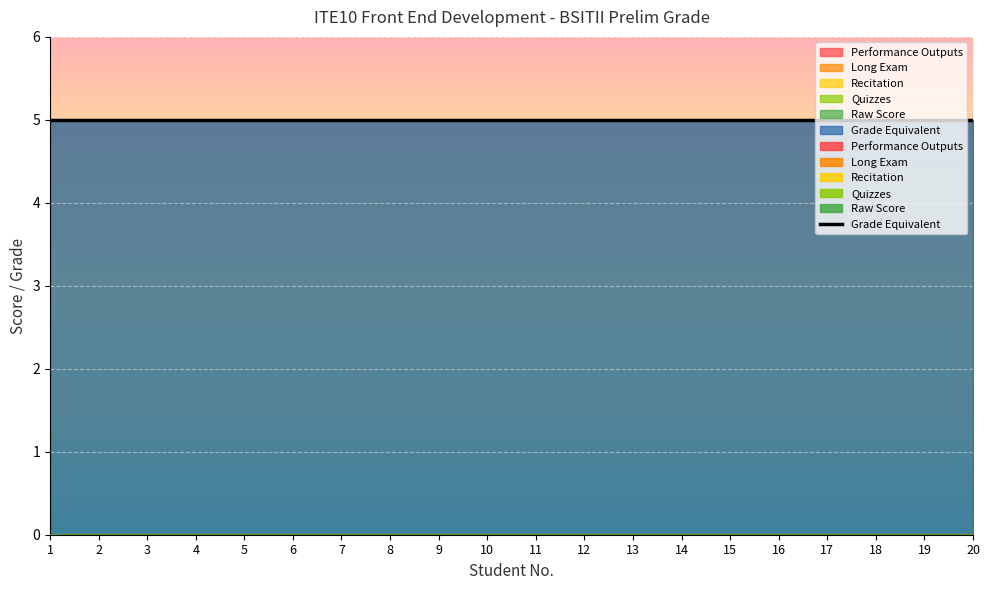

Which has a higher value, 9 or 17?

9